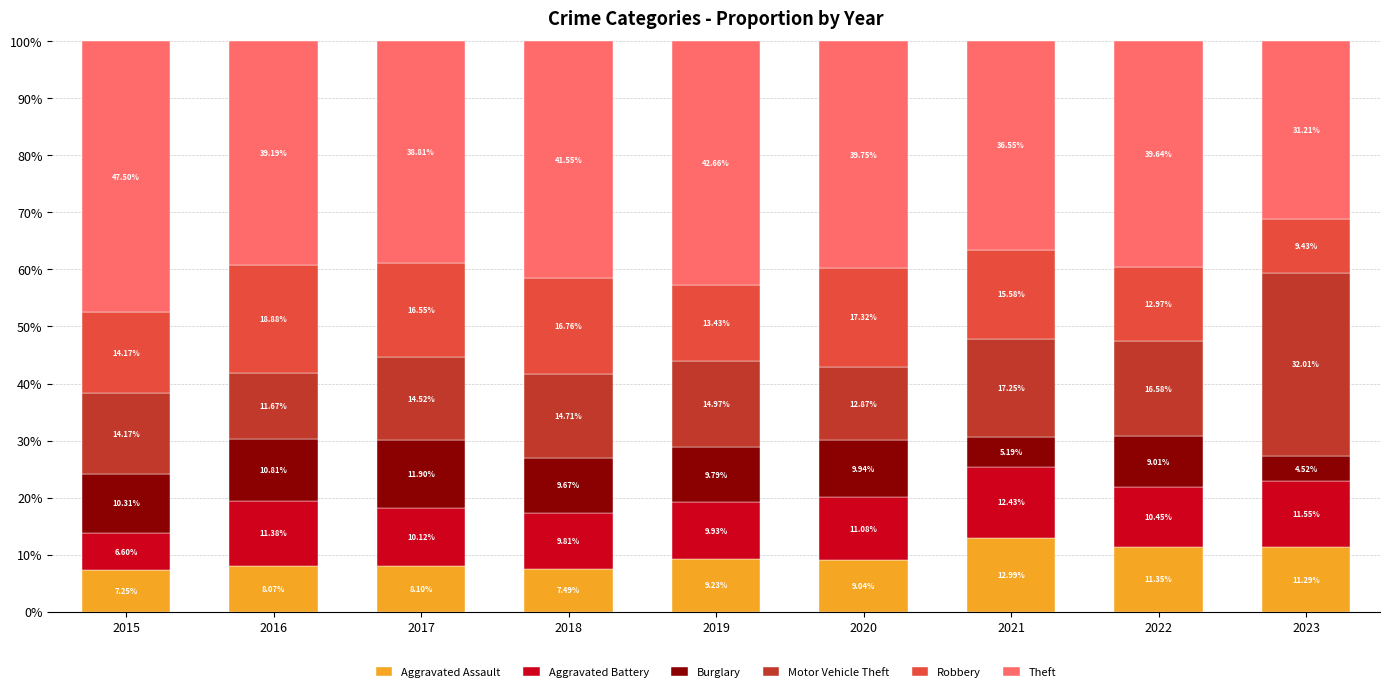

What is the total value across all series at 2023?

100.0